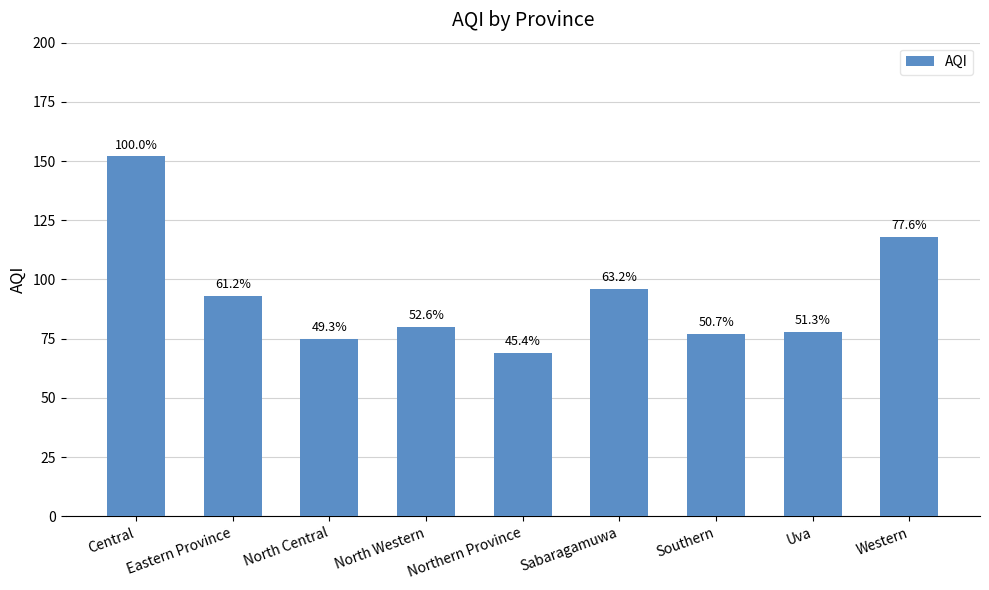

What is the smallest value displayed?

69